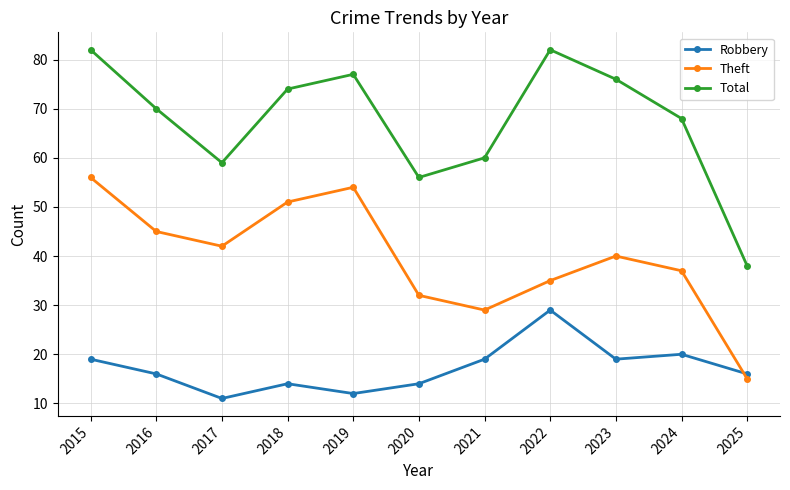

What is the greatest value displayed?

82